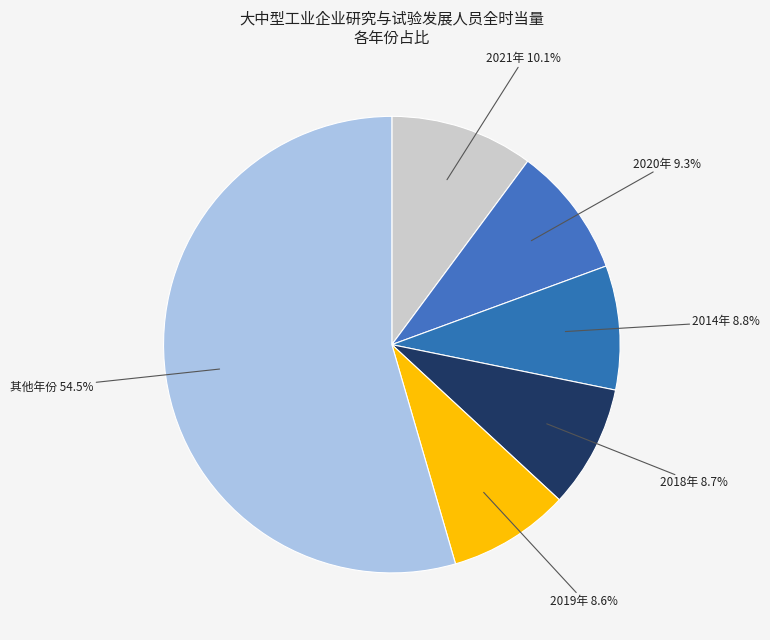

To the nearest percent, what is the difference between the largest and smallest slice percentages?

46%